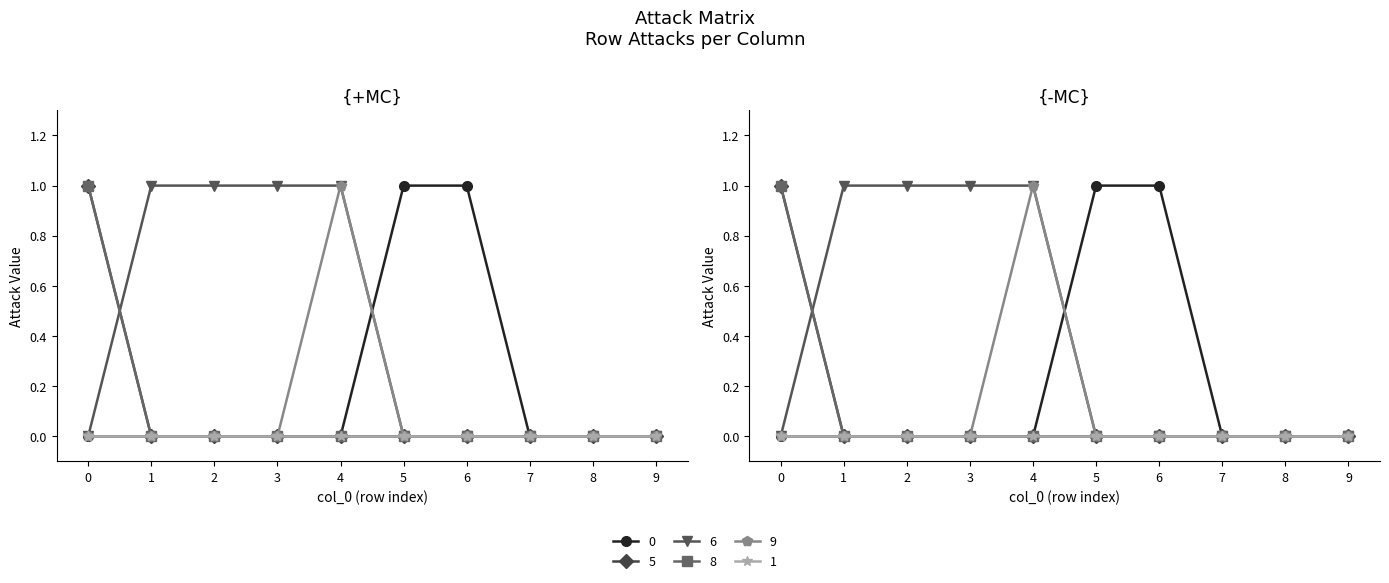

True or false: 5 has more than 0 interior local peaks.

False